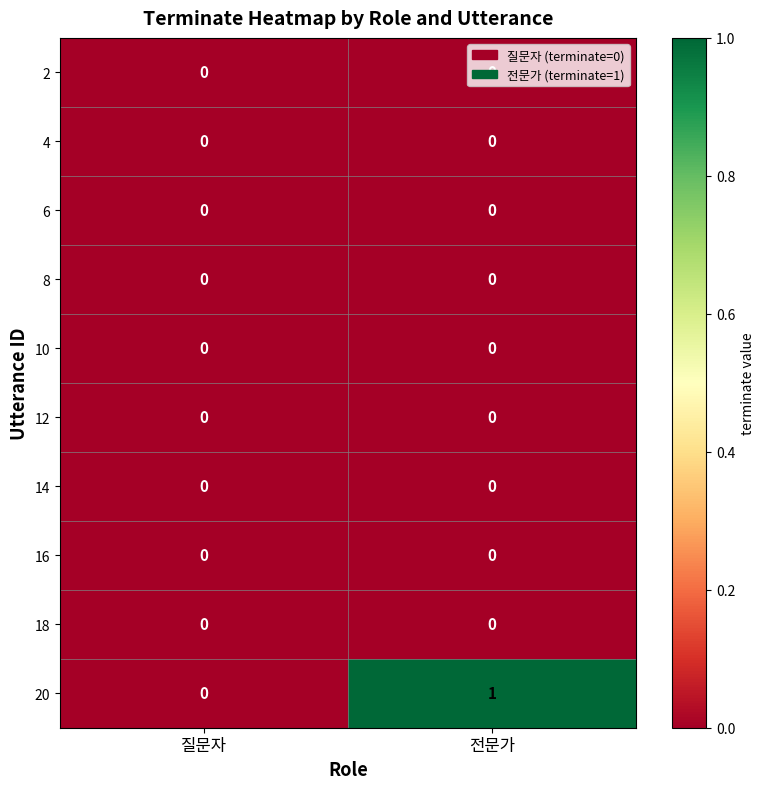

At which category is the sum across all series the highest?

전문가